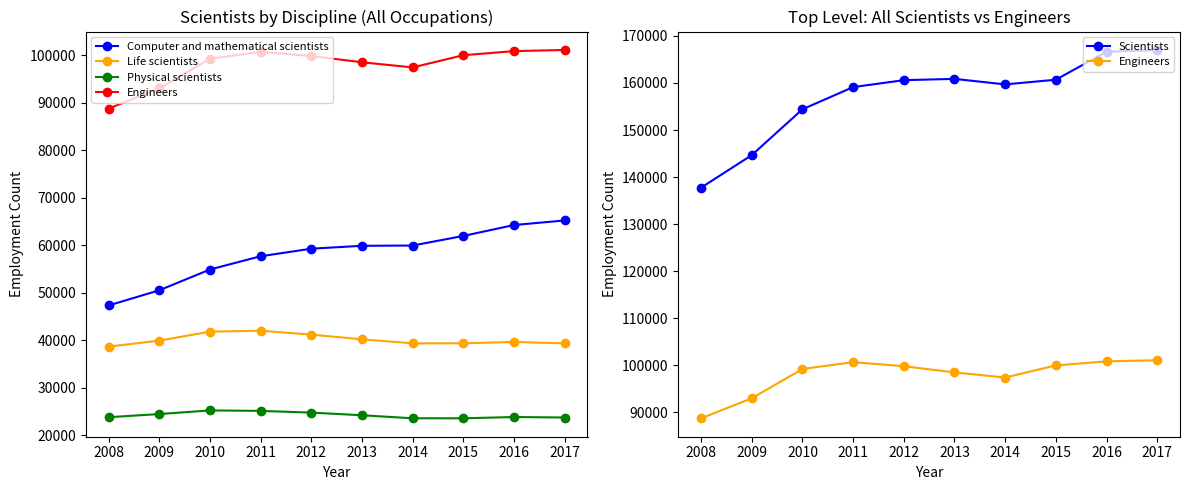

True or false: Computer and mathematical scientists and Scientists intersect in this chart.

False